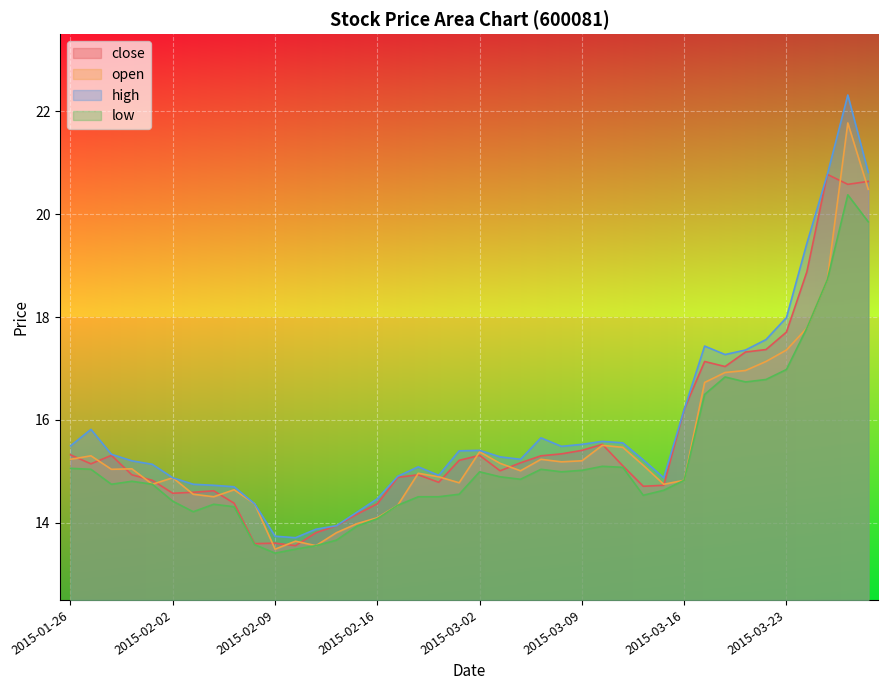

True or false: high and open cross at least once.

False